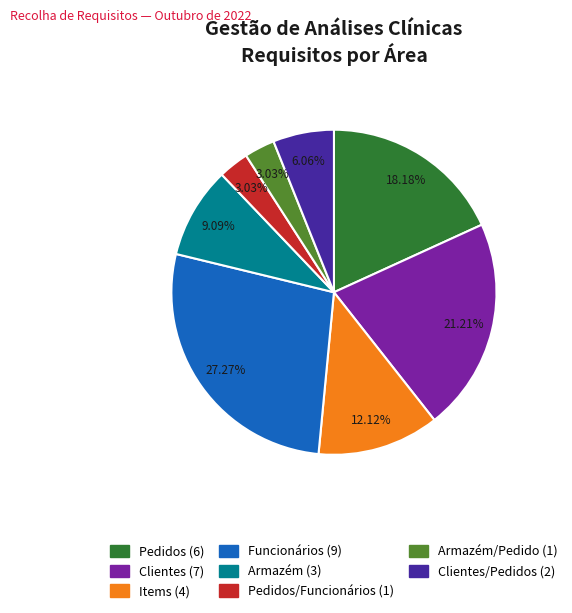

Does any single category account for the majority?

No